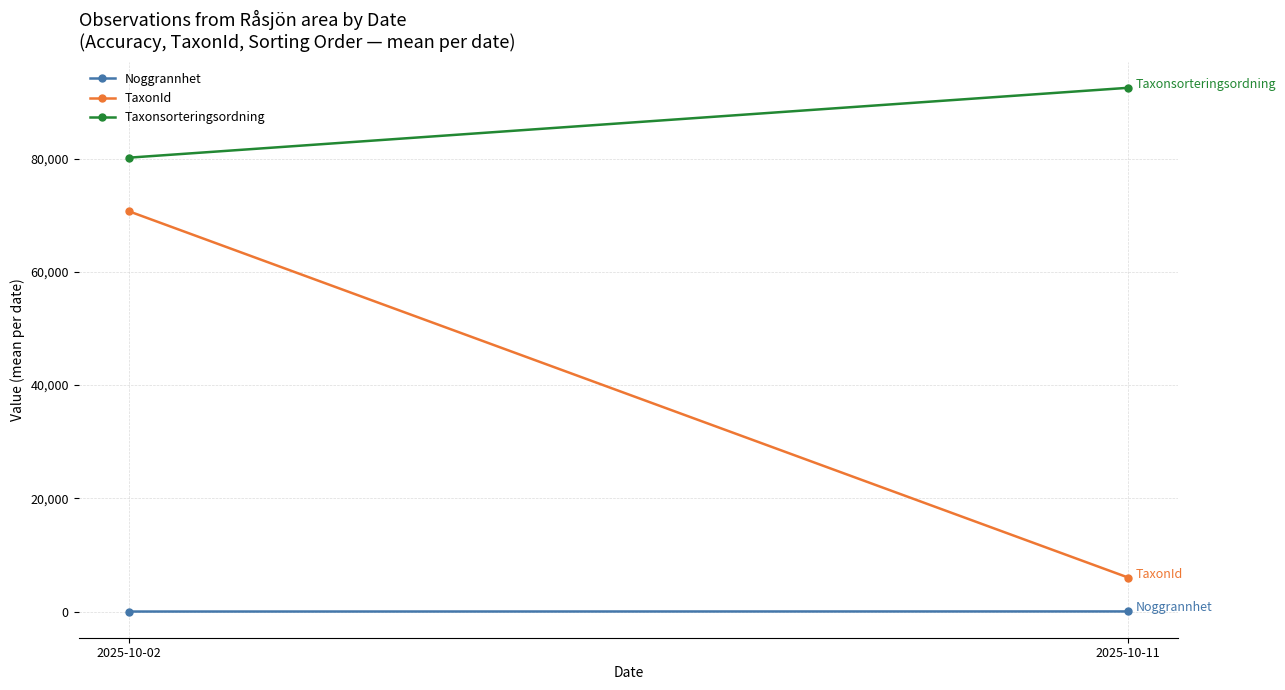

What is the minimum value for Taxonsorteringsordning?

80160.6